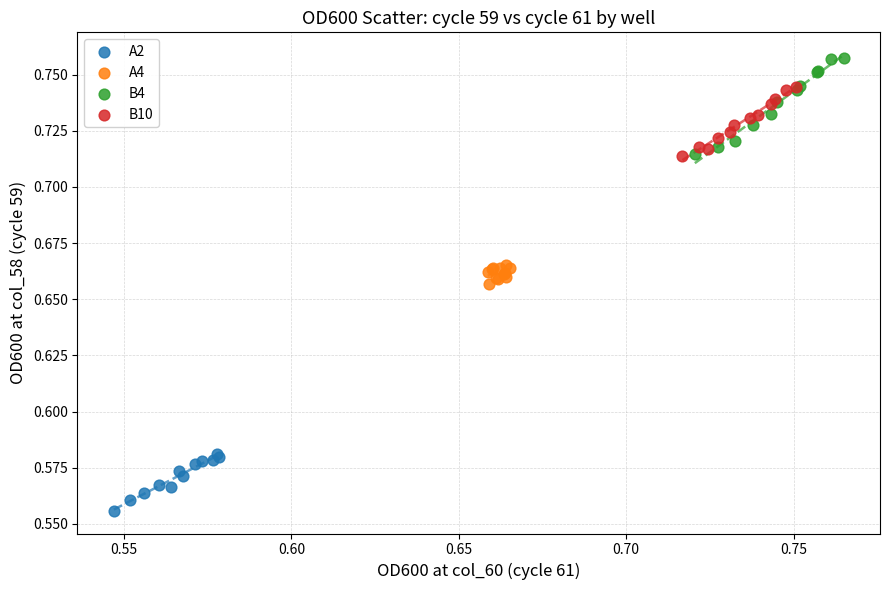

Which series has the widest spread of Y values?

B4